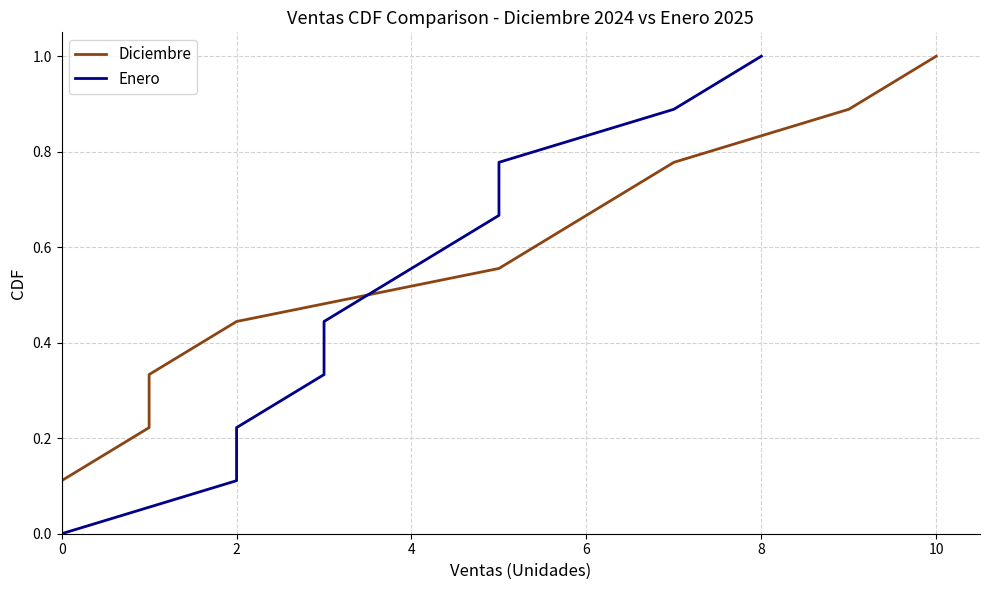

Between 4 and 8, which is larger?

8